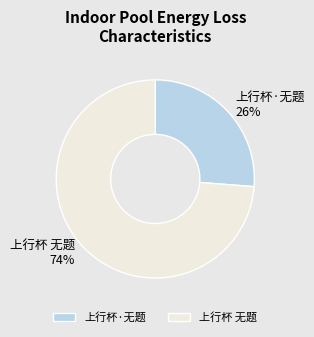

What is the ratio of the value at 上行杯·无题 to the value at 上行杯 无题?

0.4